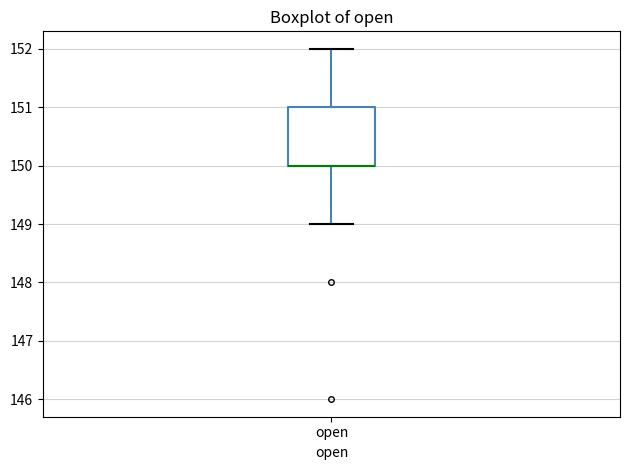

Where is the upper edge of the box for open on the y-axis? The values are not printed on the chart, so give them approximately, as read against the axis.

151